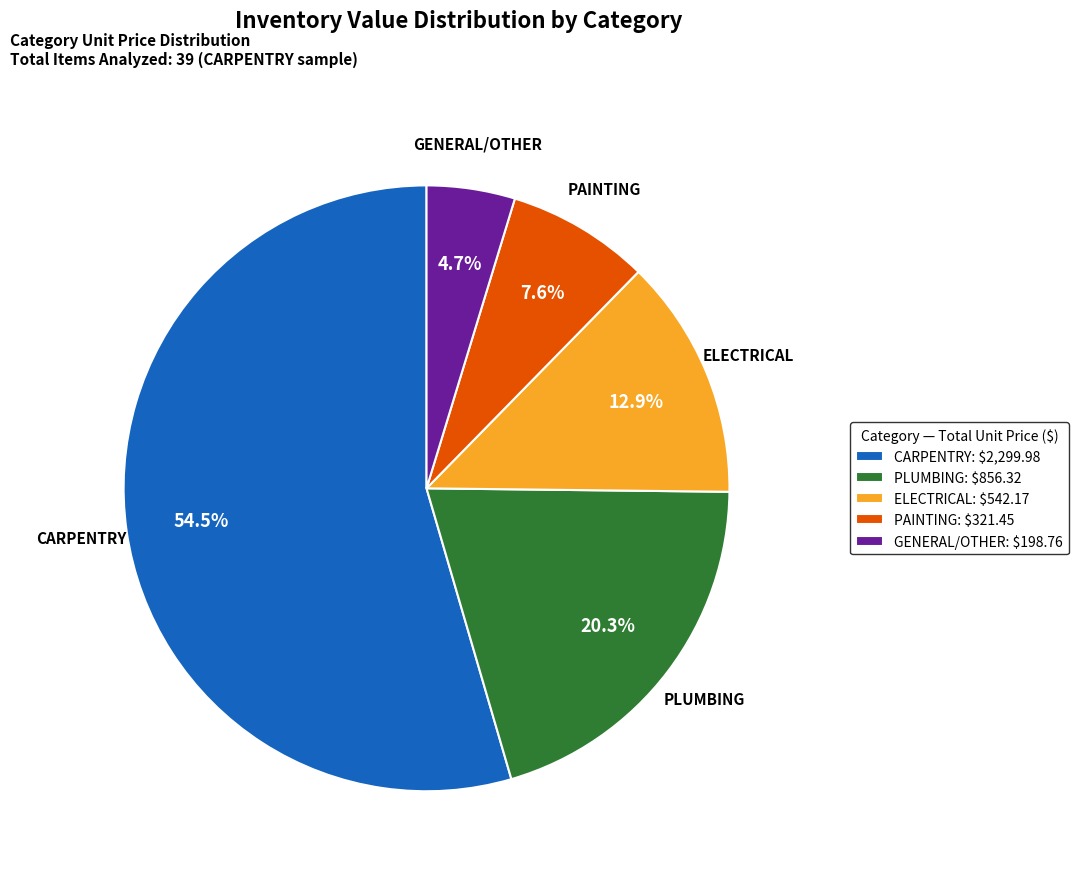

What portion of the pie excludes CARPENTRY: $2,299.98?

45.5%